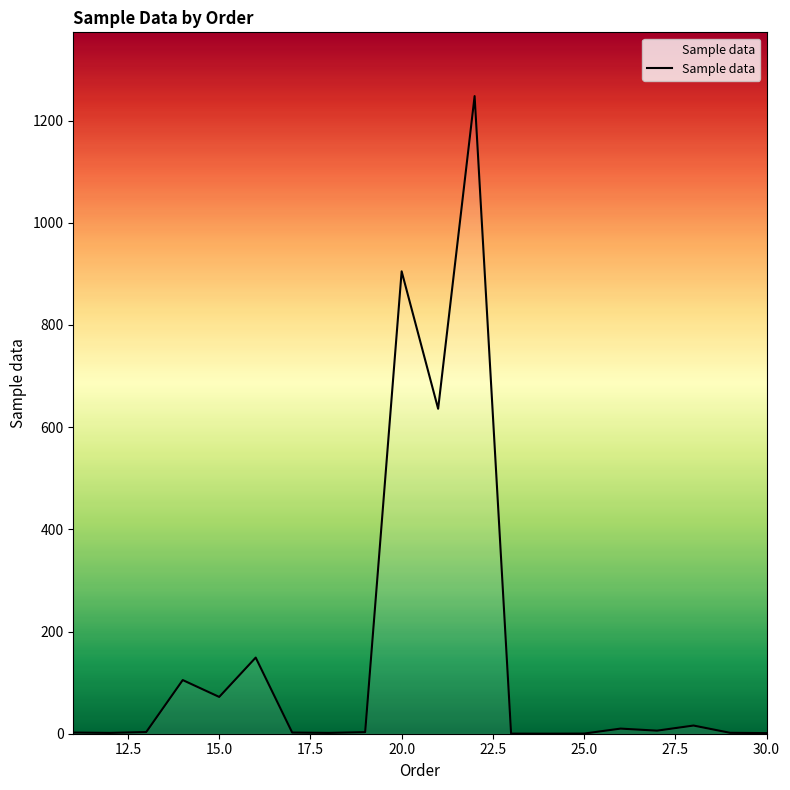

What is the maximum value shown in the chart?

1248.0